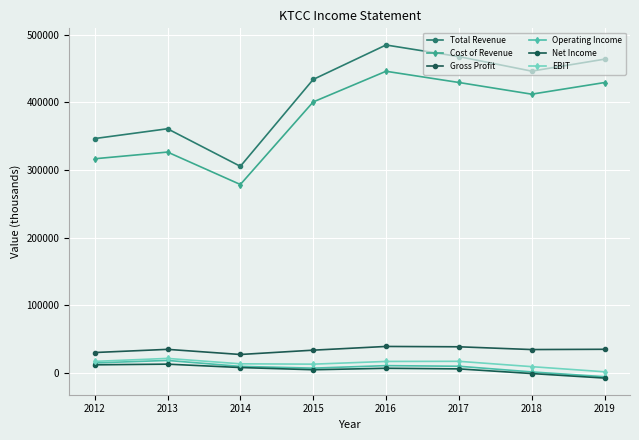

Which has a higher value, 2018 or 2019?

2019